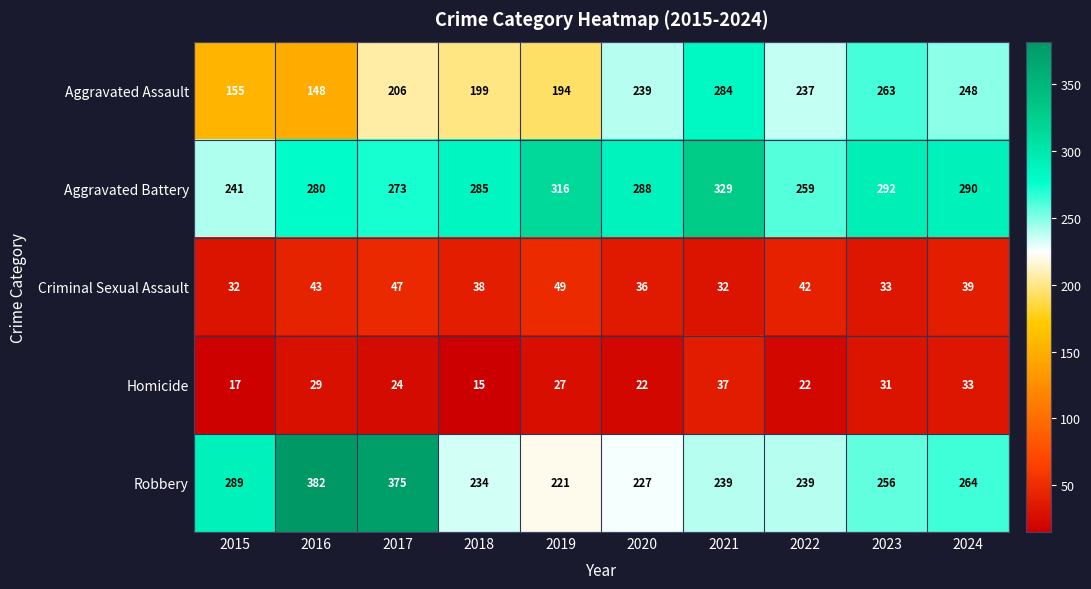

What is the minimum value shown in the chart?

15